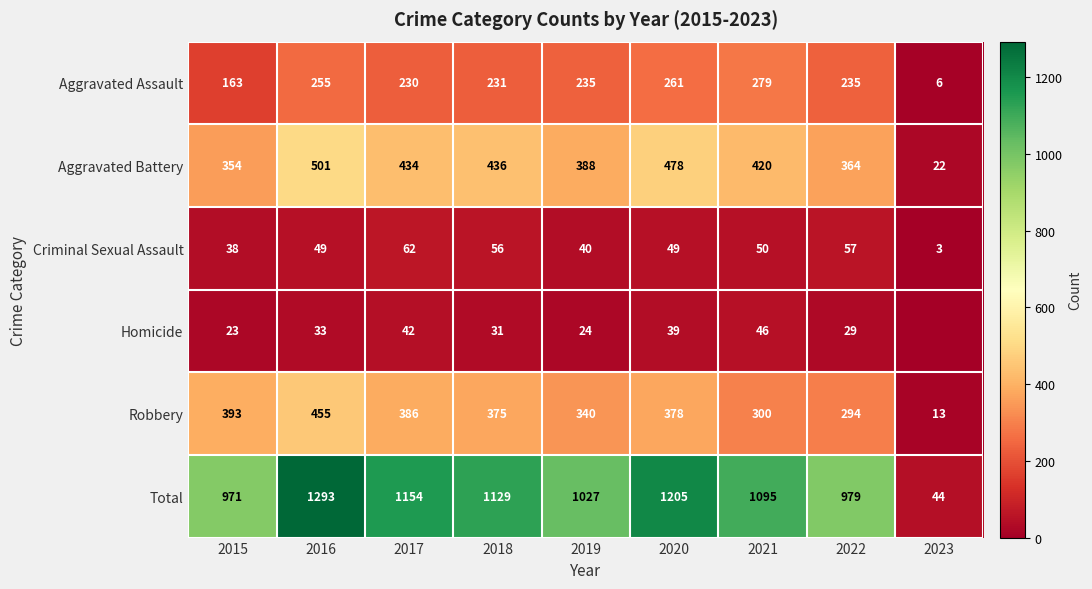

What is the spread (max minus min) of values at 2021?

1049